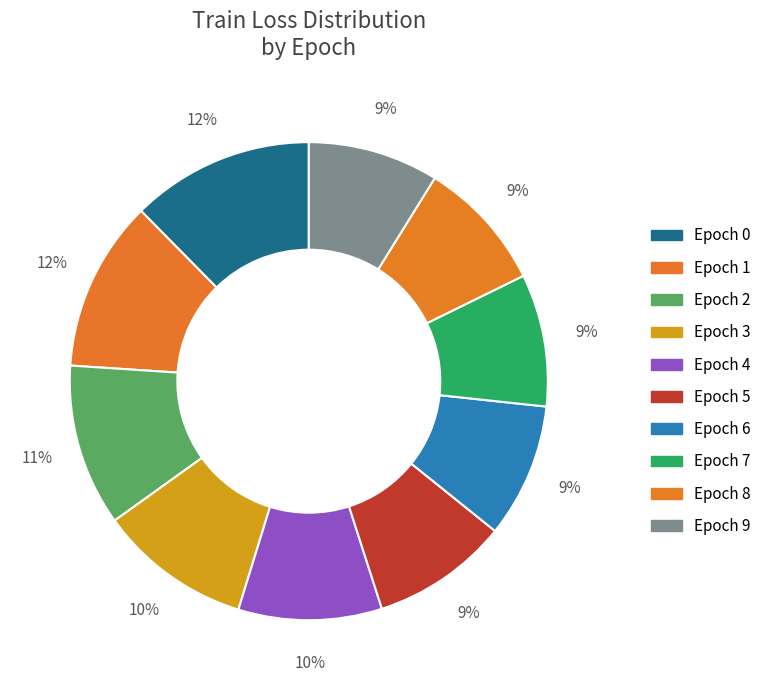

To the nearest percent, what is the average slice percentage?

10%